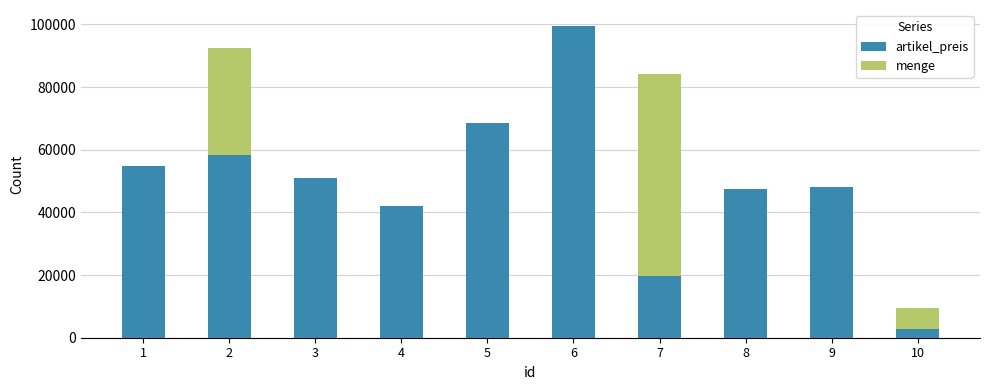

Between 8 and 6, which is larger?

6